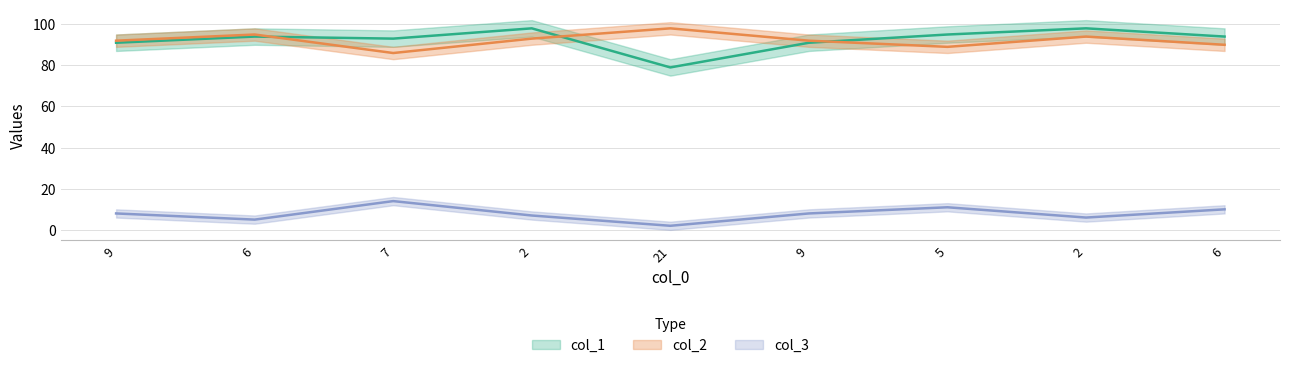

How many data points in col_3 are less than 8?

4